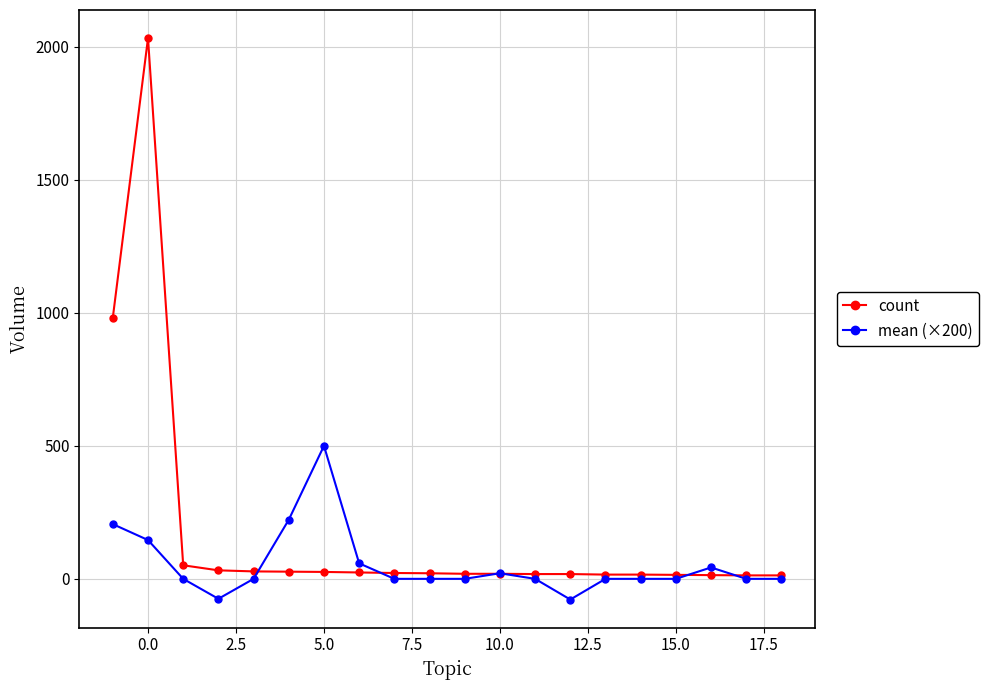

Rank the series by their average value, from highest to lowest.

count, mean (×200)